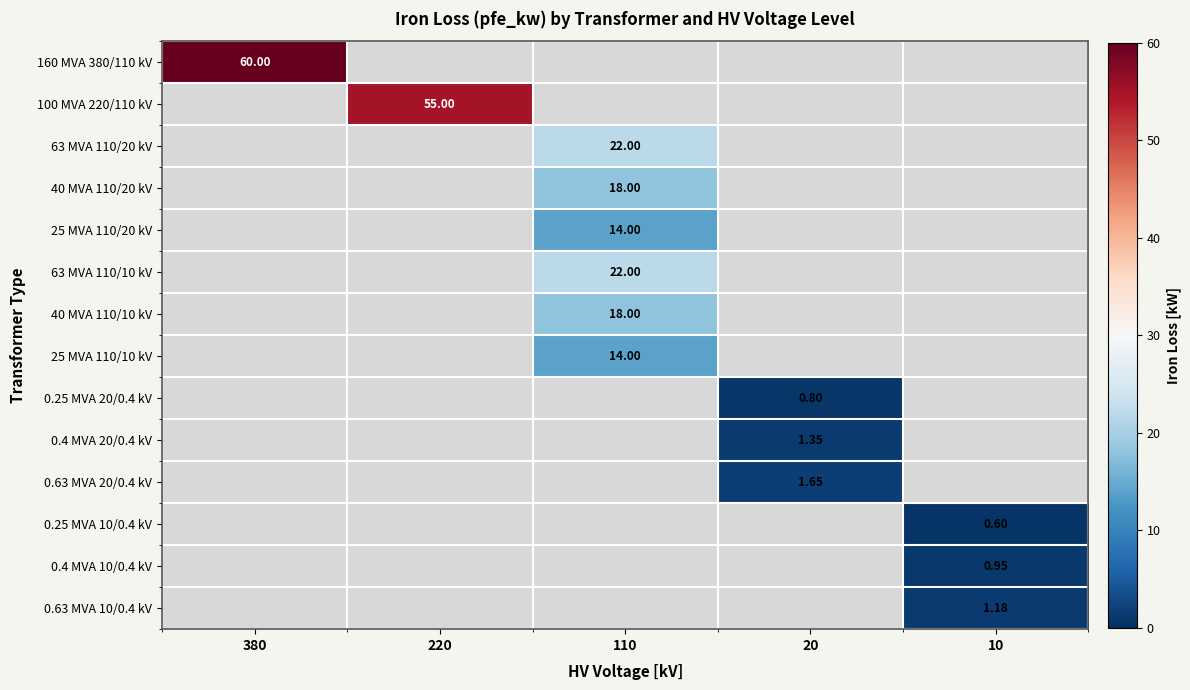

Which category has the lowest value across all series?

10